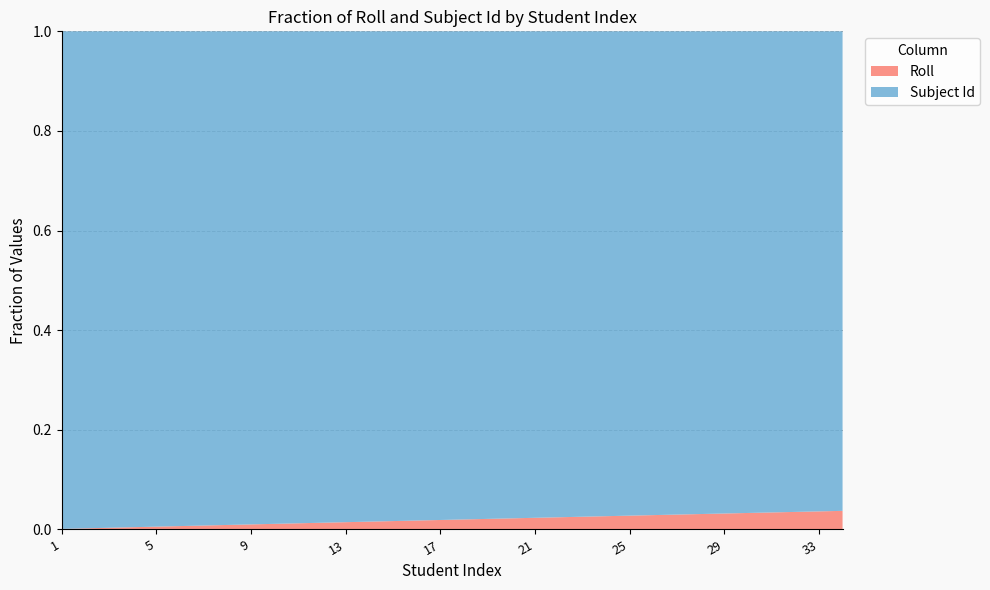

Reading left to right, extract all data points from this chart.

Roll: 1=1	2=2	3=3	4=4	5=5	6=6	7=7	8=8	9=9	10=10	11=11	12=12	13=13	14=14	15=15	16=16	17=17	18=18	19=19	20=20	21=21	22=22	23=23	24=24	25=25	26=26	27=27	28=28	29=29	30=30	31=31	32=32	33=33	34=34
Subject Id: 1=876	2=876	3=876	4=876	5=876	6=876	7=876	8=876	9=876	10=876	11=876	12=876	13=876	14=876	15=876	16=876	17=876	18=876	19=876	20=876	21=876	22=876	23=876	24=876	25=876	26=876	27=876	28=876	29=876	30=876	31=876	32=876	33=876	34=876